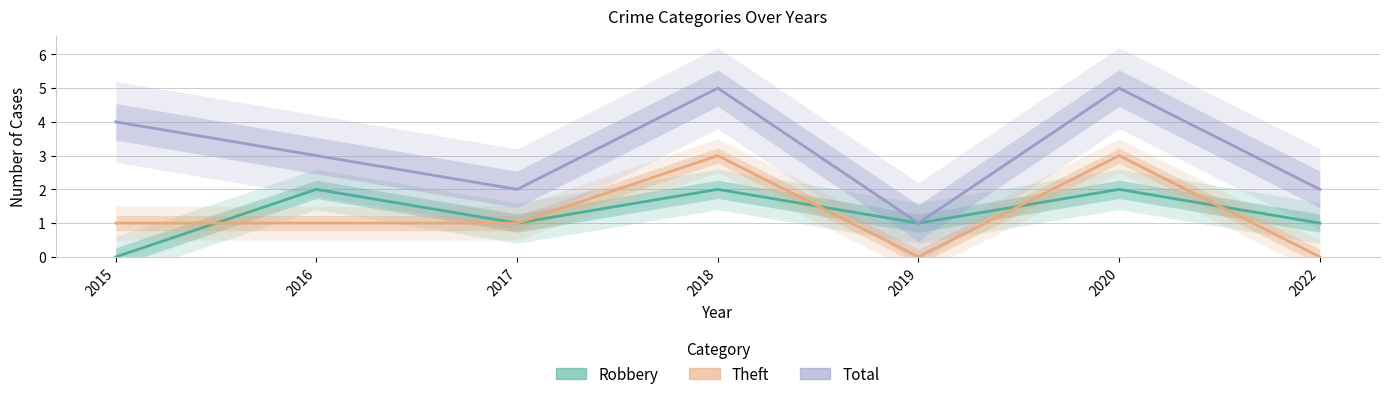

How many values in the Total series are below 3?

3